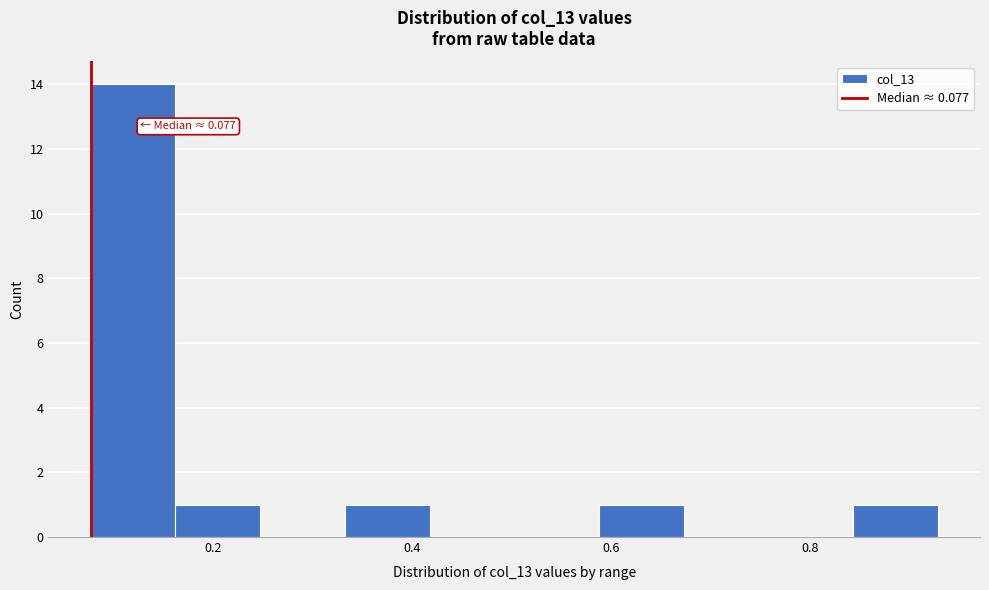

Over which range of the x-axis is the bar tallest?

0.08 to 0.16